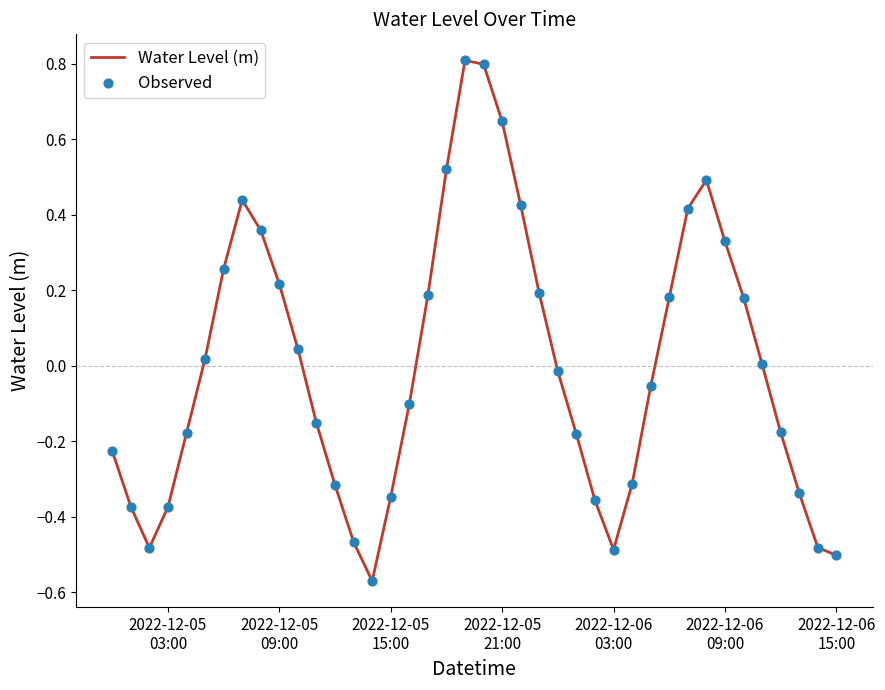

What is the difference between the maximum and minimum values?

1.4